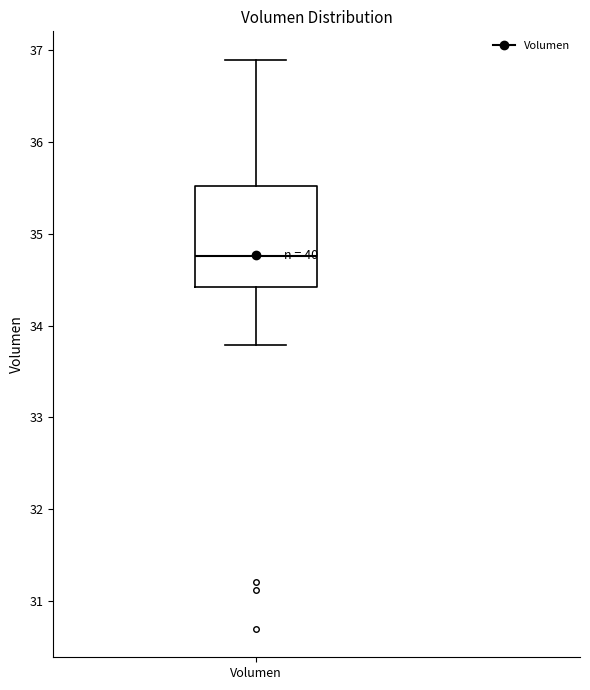

Read this box plot against the y-axis: the position of the median line, the range covered by the box, and the ends of both whiskers. The values are not printed on the chart, so give them approximately, as read against the axis.

median 34.8, box 34.4 to 35.5, whiskers 33.8 to 36.9